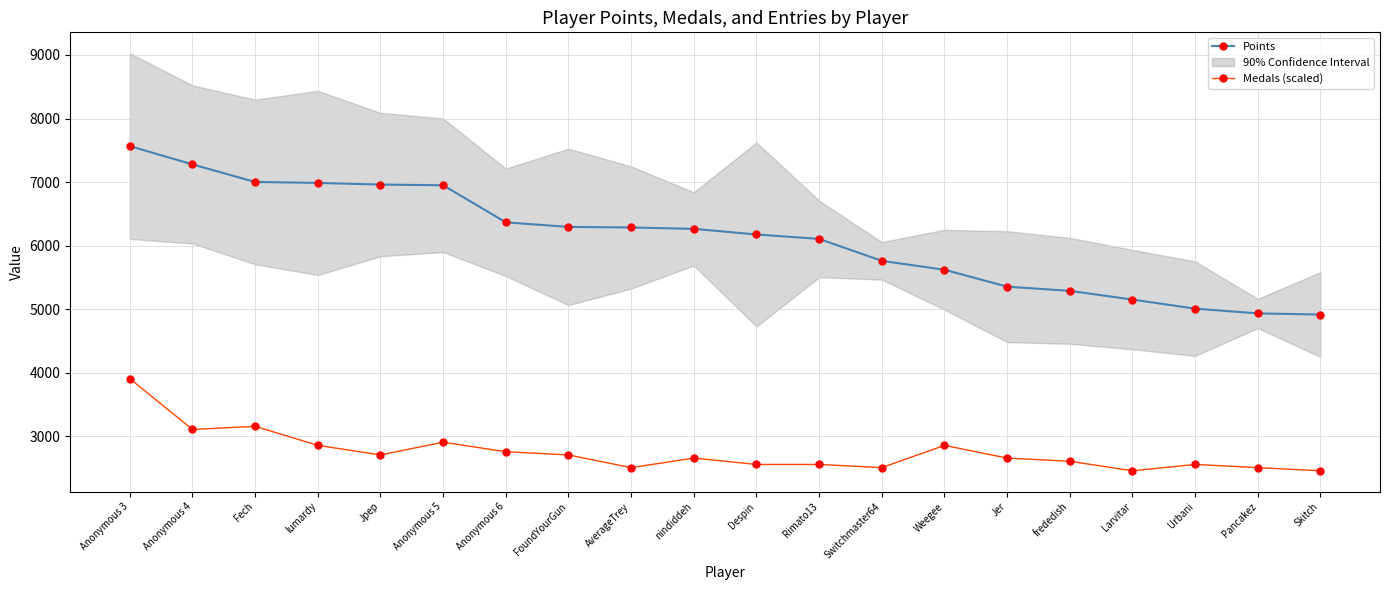

What is the total value across all series at AverageTrey?

8794.5